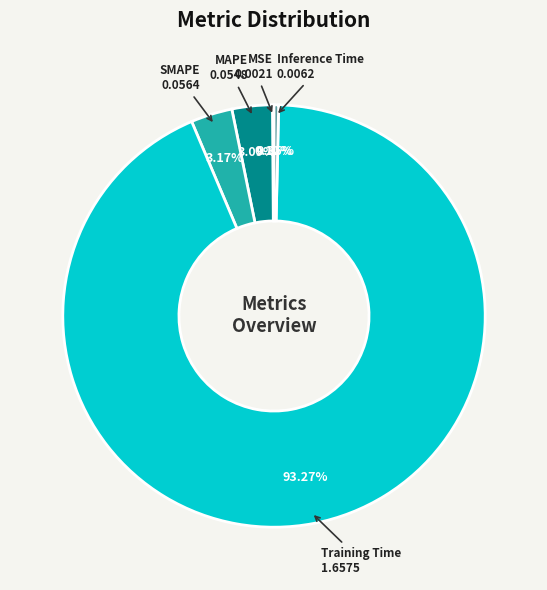

The MAPE slice represents 3% of the pie. True or false?

True